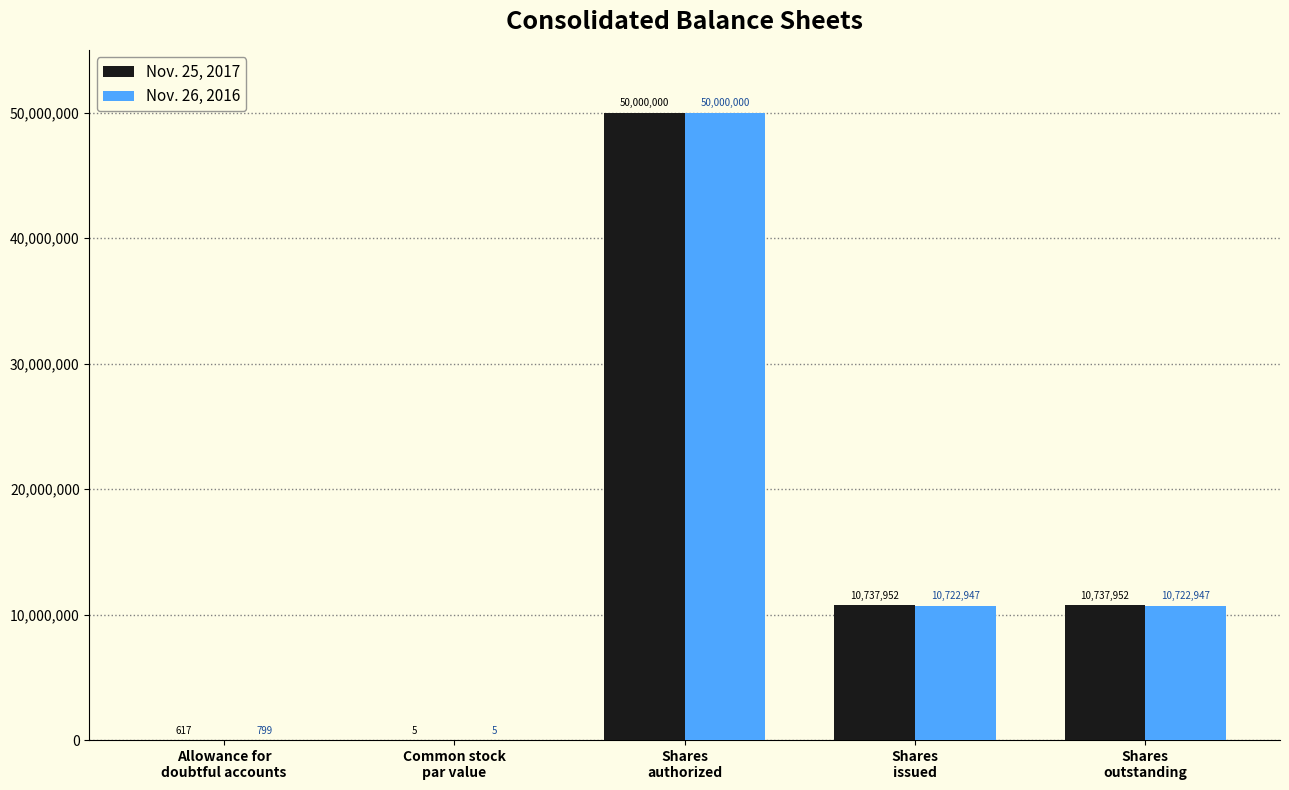

What is the maximum value for Nov. 25, 2017?

50000000